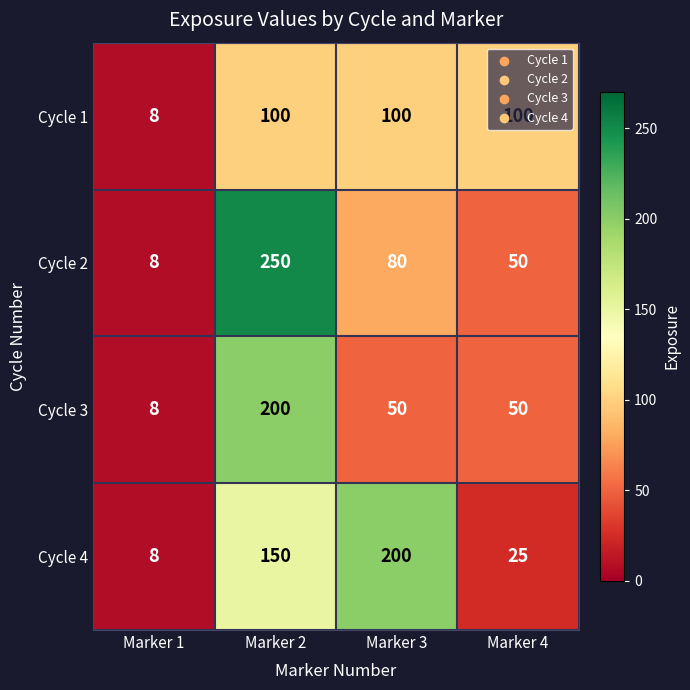

How many values in the Cycle 1 series are below 100?

1